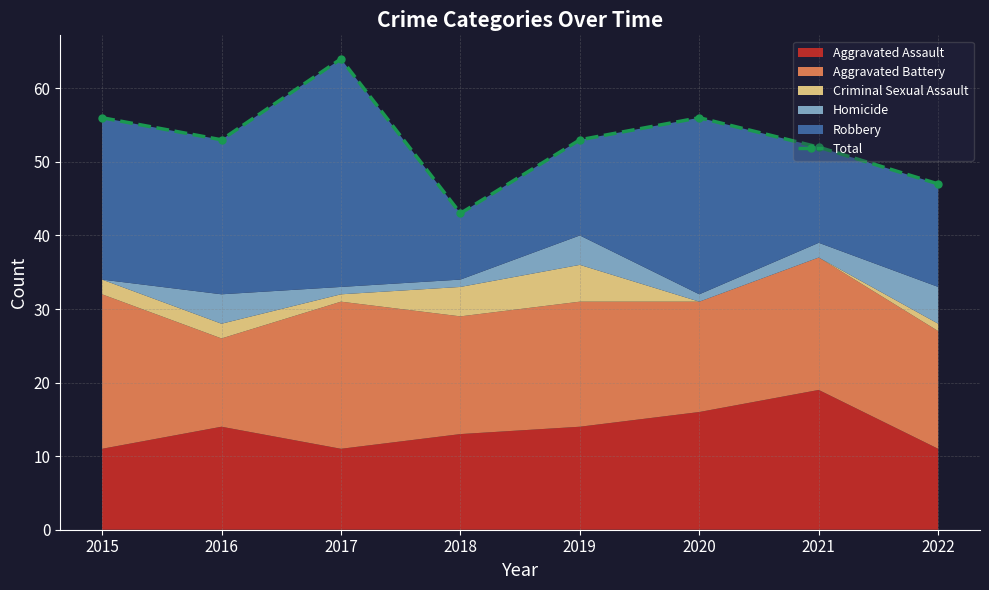

Rank the categories by value from highest to lowest.

2017, 2015, 2020, 2016, 2019, 2021, 2022, 2018